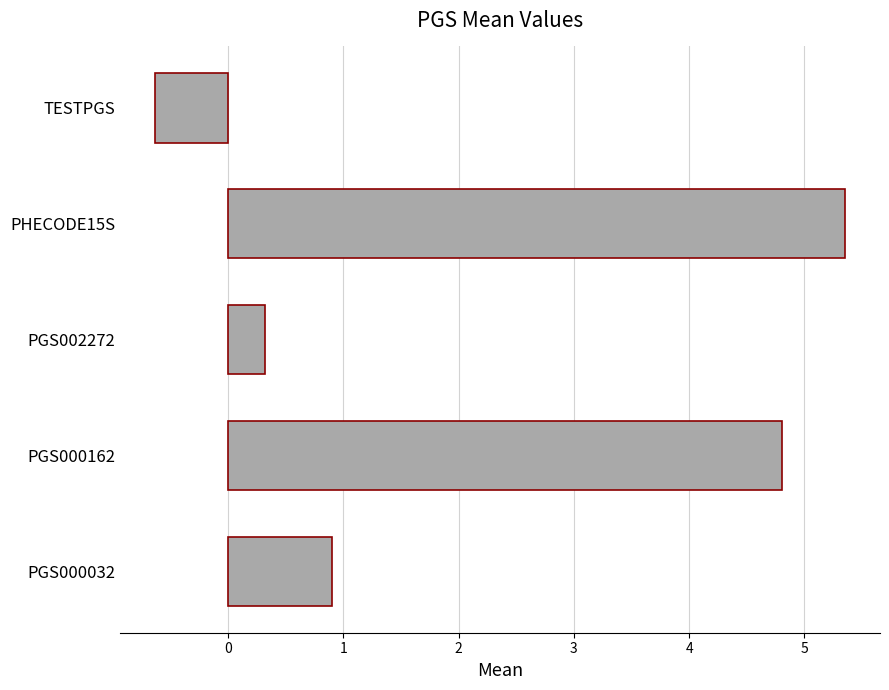

How many values are below zero?

1